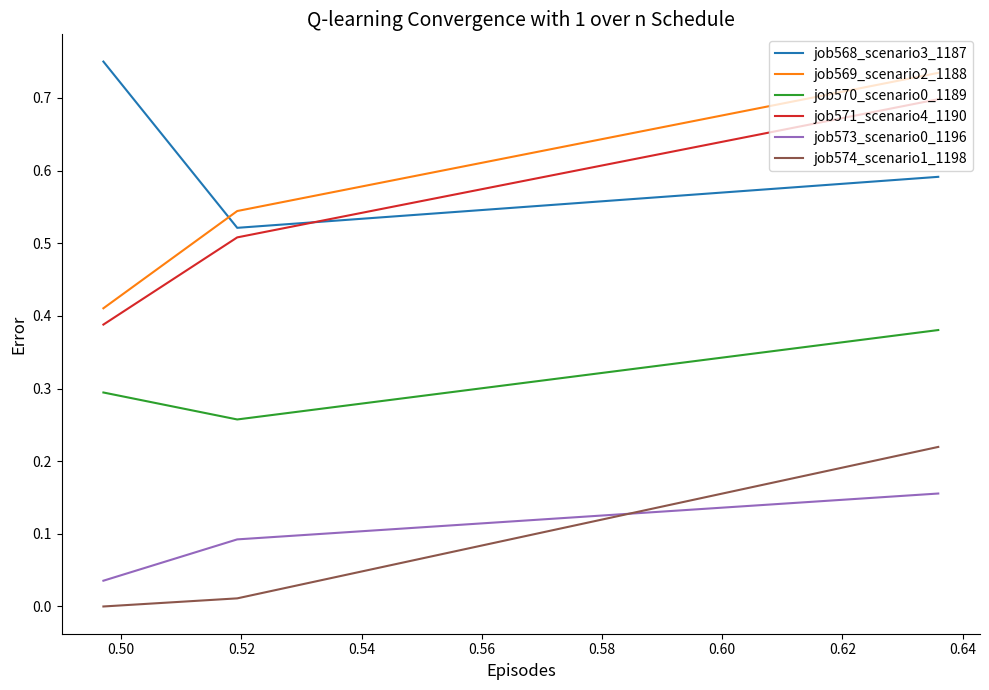

Which series has the widest spread of values?

job569_scenario2_1188